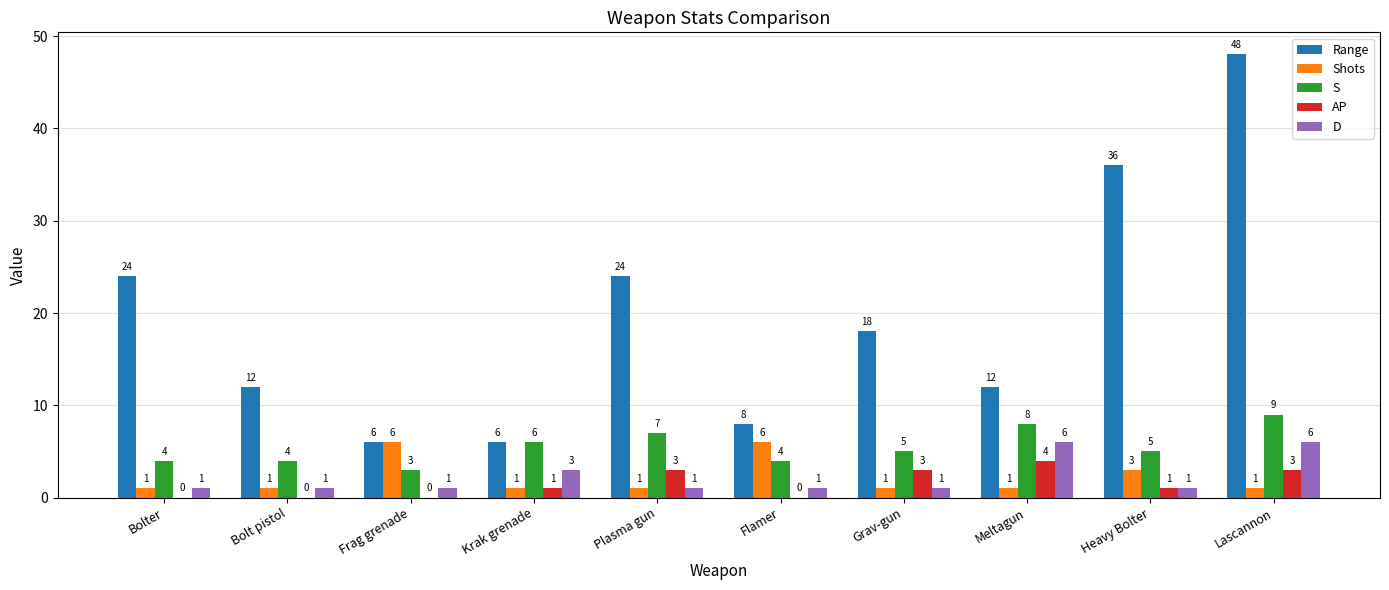

Which series changed the most between Bolter and Lascannon?

Range